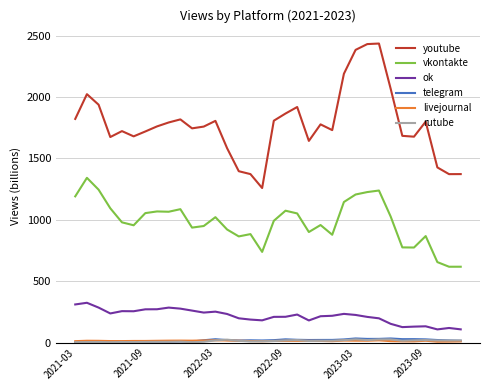

Which series has the largest range (max minus min)?

youtube